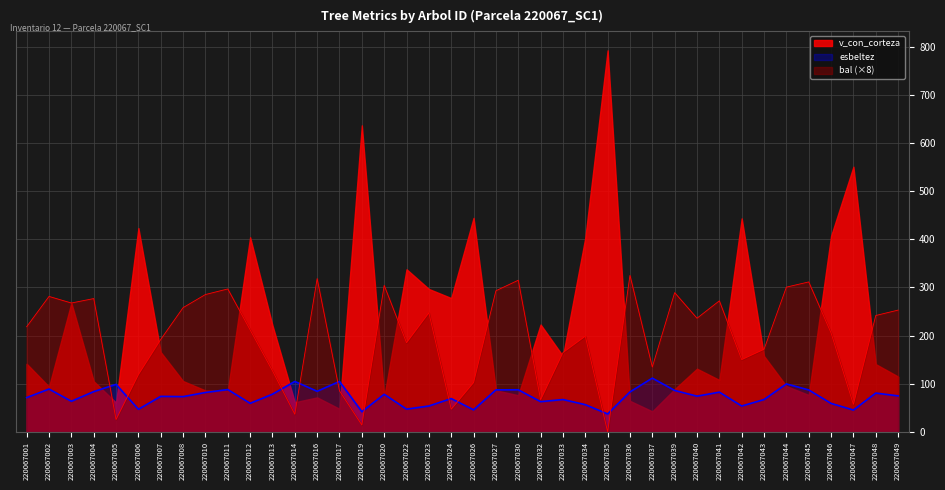

True or false: esbeltez and bal cross at least once.

True